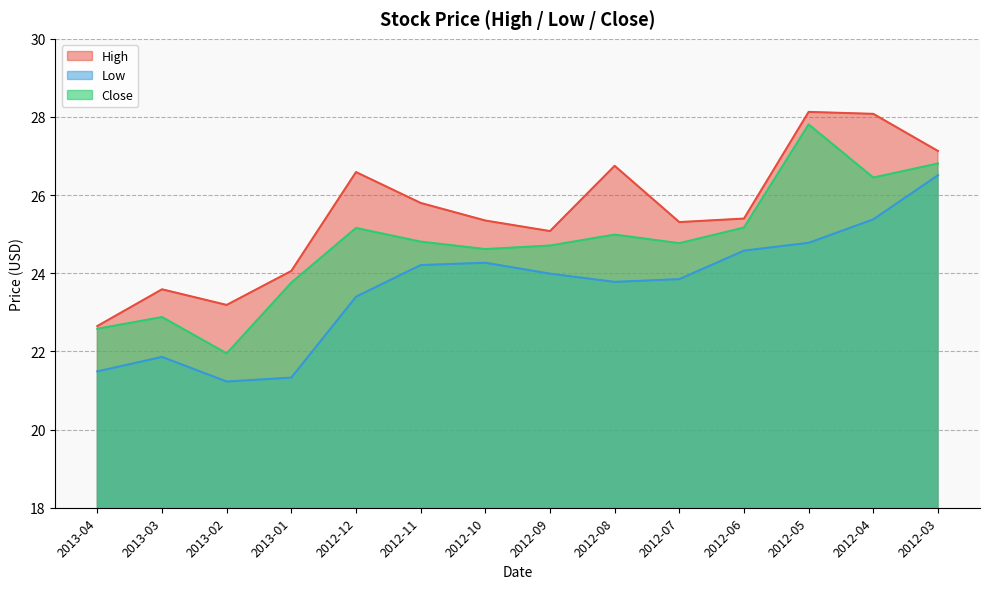

In Close, how many points are lower than both neighbors (excluding endpoints)?

4